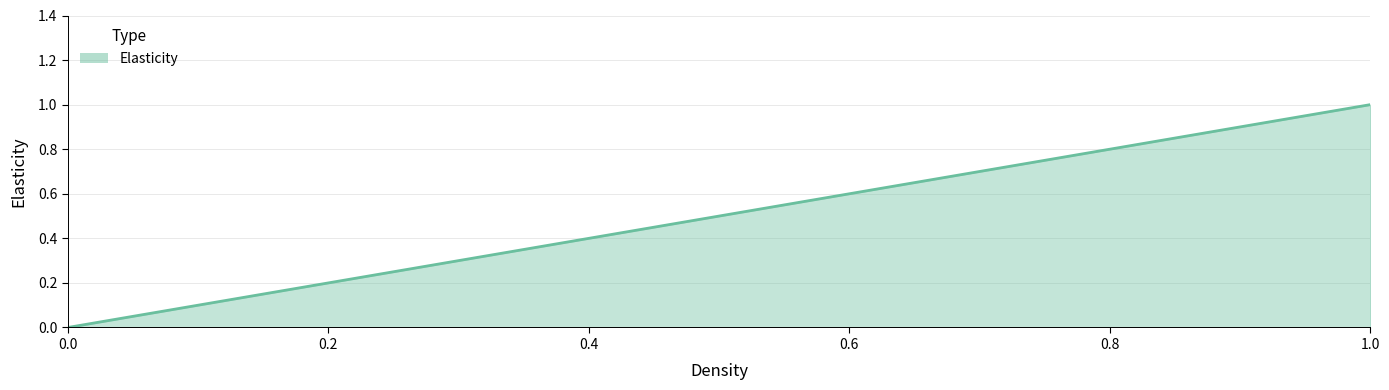

What is the approximate value at 1?

1